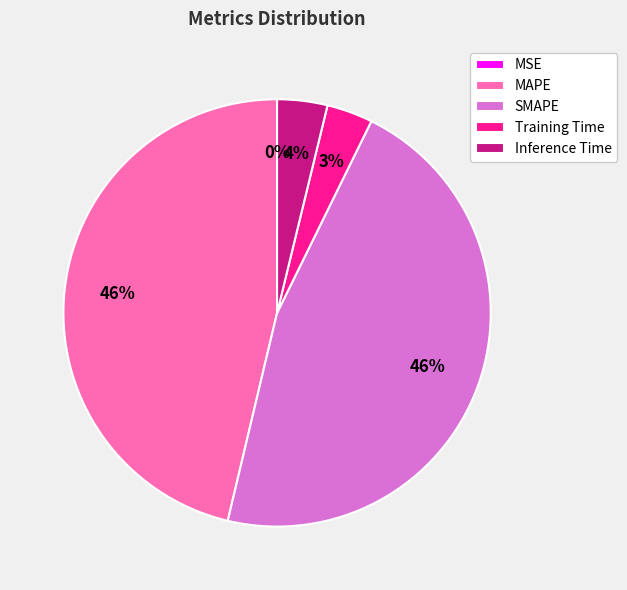

Is there any slice that represents more than half of the pie?

No